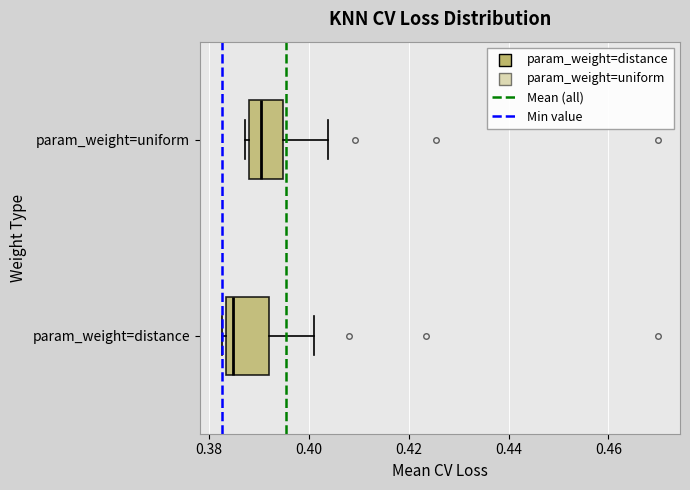

Reading bottom to top, read every box against the x-axis: the position of its median line, the range the box covers, and the ends of its whiskers. The values are not printed on the chart, so give them approximately, as read against the axis.

param_weight=distance: median 0.384 (just right of the box's left edge), box 0.384 to 0.392, whiskers 0.382 to 0.400
param_weight=uniform: median 0.390, box 0.388 to 0.394, whiskers 0.388 (just left of the box's left edge) to 0.404